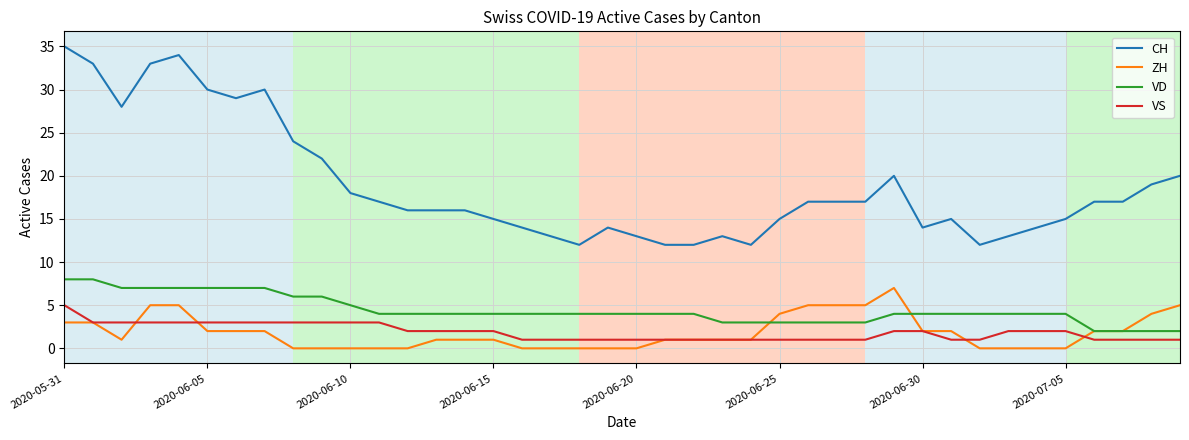

True or false: VD and VS intersect in this chart.

False